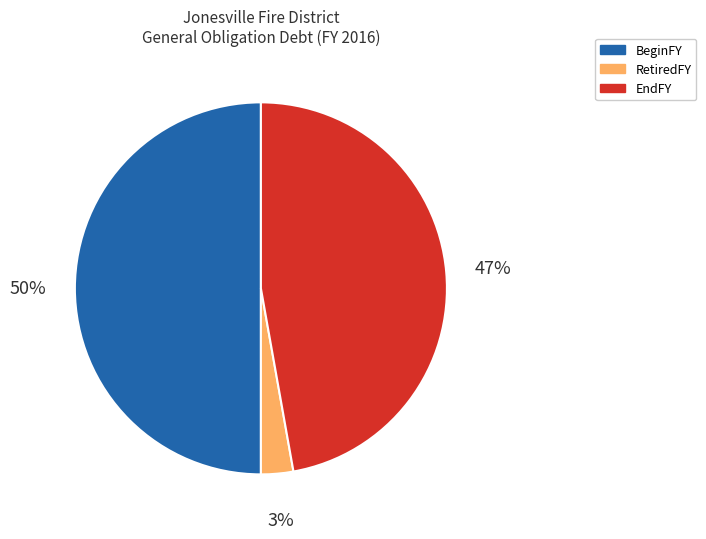

Is EndFY the majority of the pie?

No